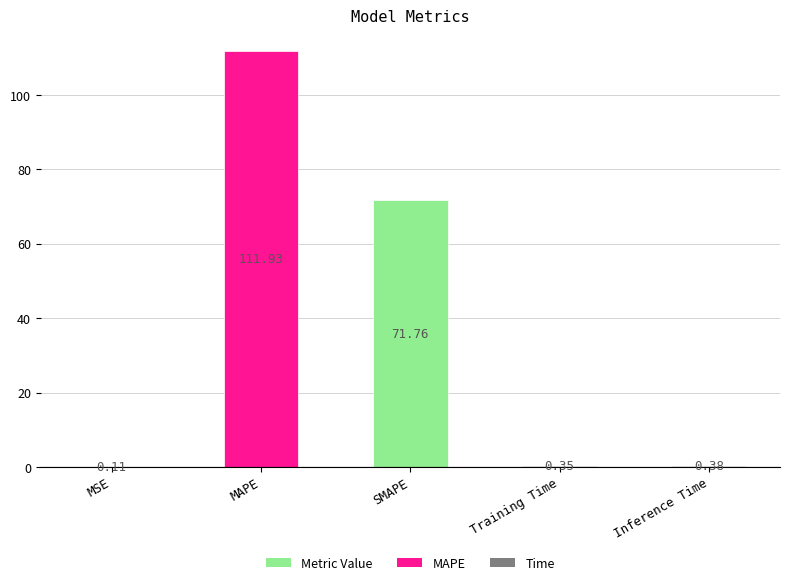

Where is the data nearest to the value 56?

SMAPE